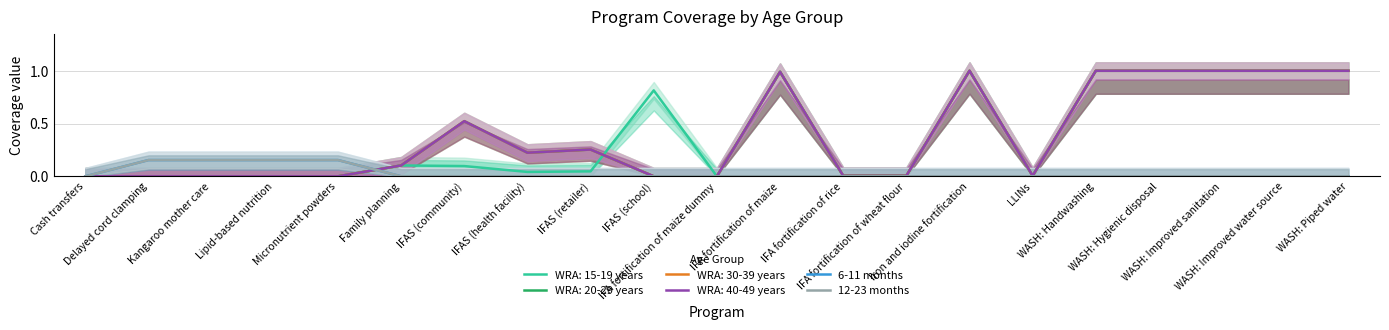

Reading right to left, list all the values displayed in this chart.

6-11 months: WASH: Piped water=0.0	WASH: Improved water source=0.0	WASH: Improved sanitation=0.0	WASH: Hygienic disposal=0.0	WASH: Handwashing=0.0	LLINs=0.0	Iron and iodine fortification=0.0	IFA fortification of wheat flour=0.0	IFA fortification of rice=0.0	IFA fortification of maize=0.0	IFA fortification of maize dummy=0.0	IFAS (school)=0.0	IFAS (retailer)=0.0	IFAS (health facility)=0.0	IFAS (community)=0.0	Family planning=0.0	Micronutrient powders=0.2	Lipid-based nutrition=0.2	Kangaroo mother care=0.2	Delayed cord clamping=0.2	Cash transfers=0.0
12-23 months: WASH: Piped water=0.0	WASH: Improved water source=0.0	WASH: Improved sanitation=0.0	WASH: Hygienic disposal=0.0	WASH: Handwashing=0.0	LLINs=0.0	Iron and iodine fortification=0.0	IFA fortification of wheat flour=0.0	IFA fortification of rice=0.0	IFA fortification of maize=0.0	IFA fortification of maize dummy=0.0	IFAS (school)=0.0	IFAS (retailer)=0.0	IFAS (health facility)=0.0	IFAS (community)=0.0	Family planning=0.0	Micronutrient powders=0.2	Lipid-based nutrition=0.2	Kangaroo mother care=0.2	Delayed cord clamping=0.2	Cash transfers=0.0